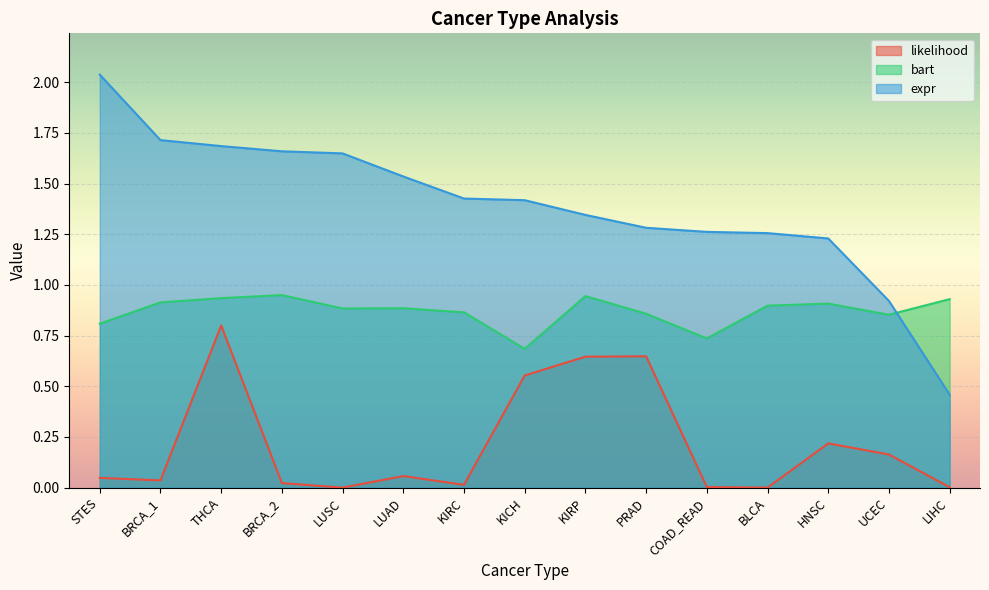

Which series has the largest total across all categories?

expr